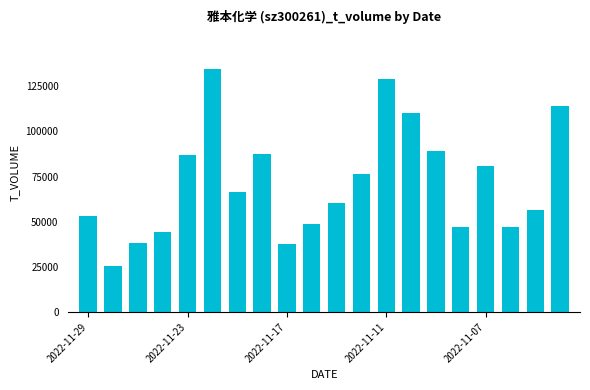

What is the minimum value shown in the chart?

25467